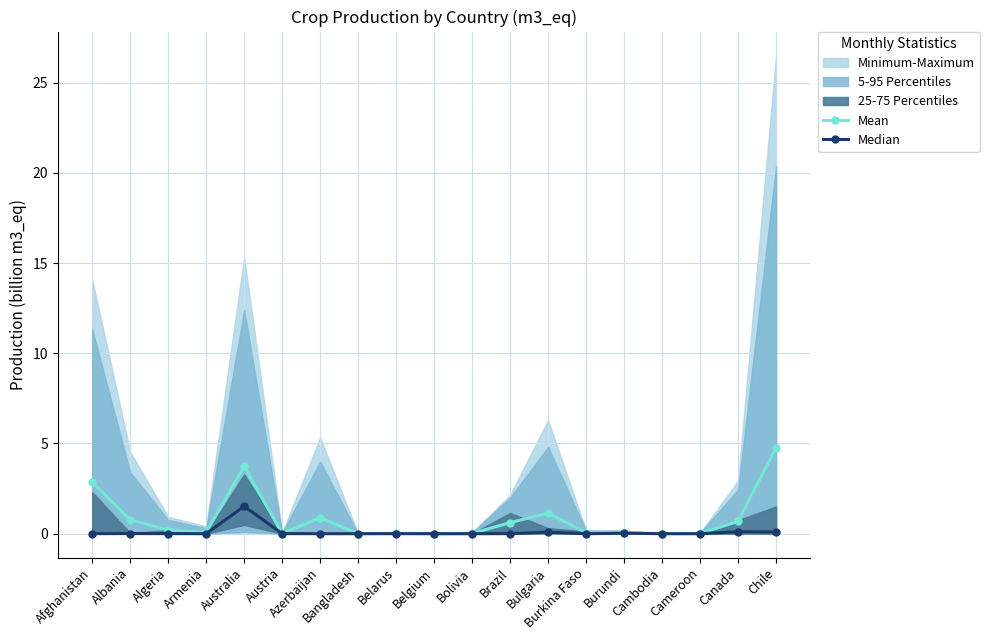

Which series has the largest total across all categories?

Mean